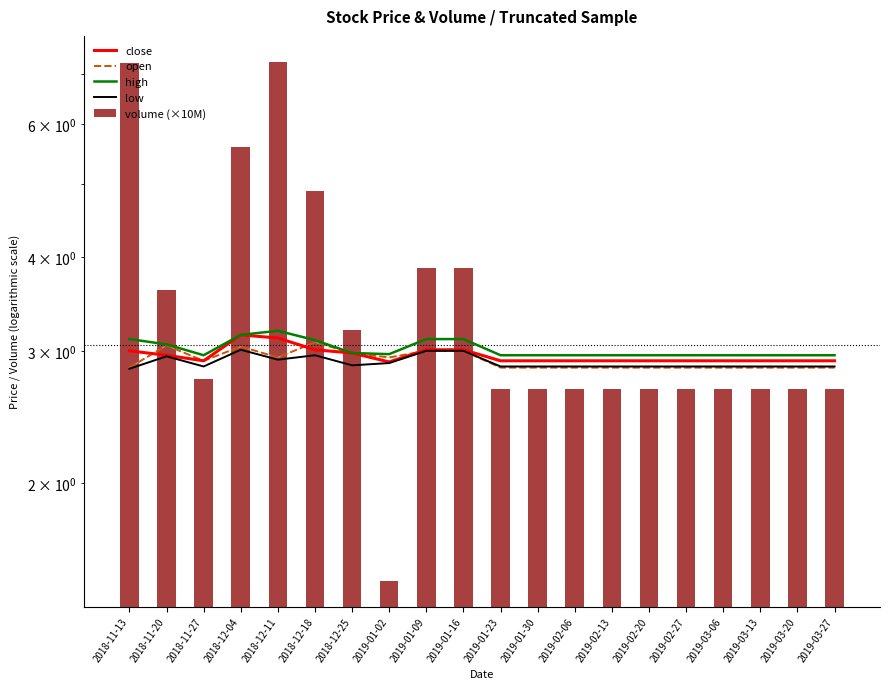

What is the label of the 1st bar from the right?

2019-03-27